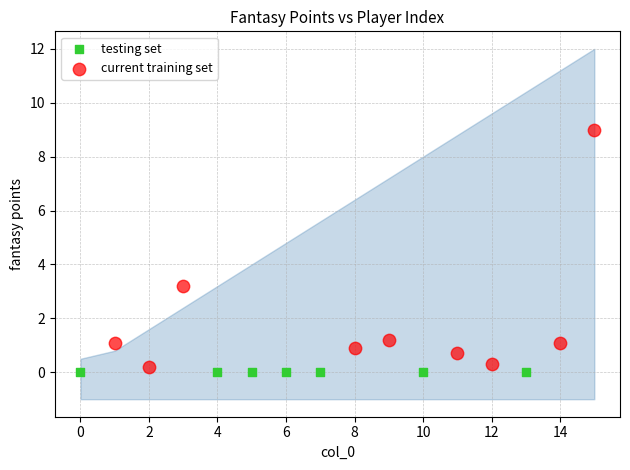

Which series contains the highest Y value?

current training set